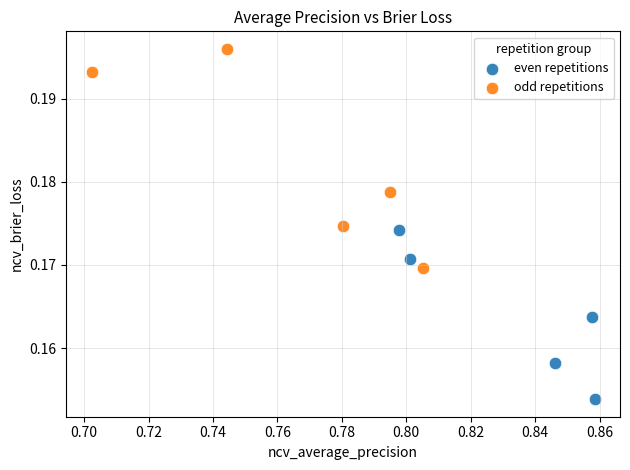

Which series reaches the minimum Y coordinate?

even repetitions